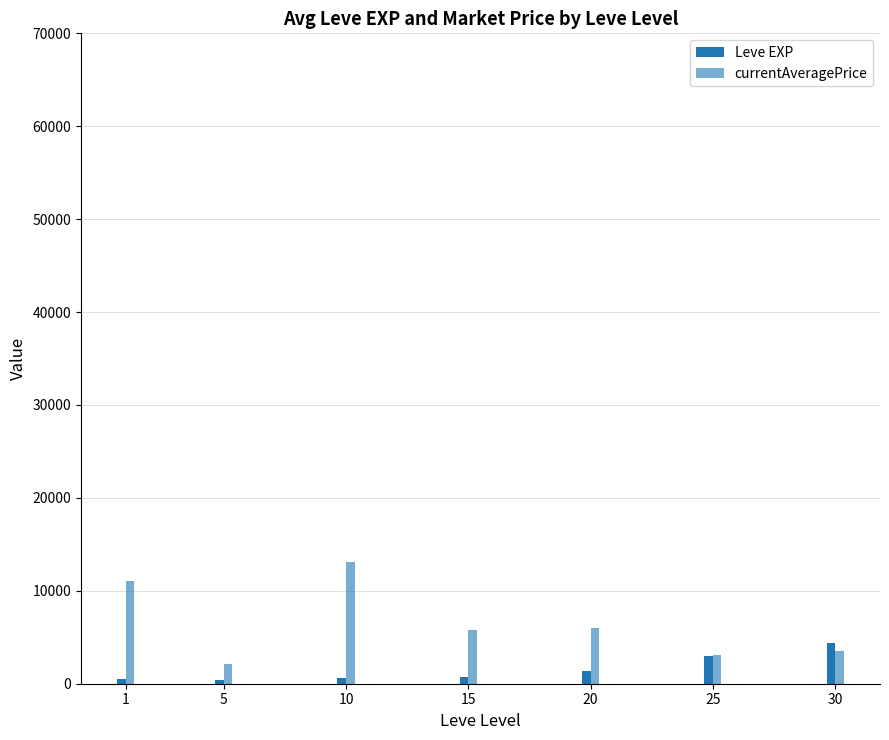

Reading left to right, what are all the values shown in this chart?

Leve EXP: 520.0	428.3	566.7	676.7	1320.0	3027.0	4373.0
currentAveragePrice: 11028.3	2137.9	13050.3	5759.8	6028.6	3037.6	3562.5